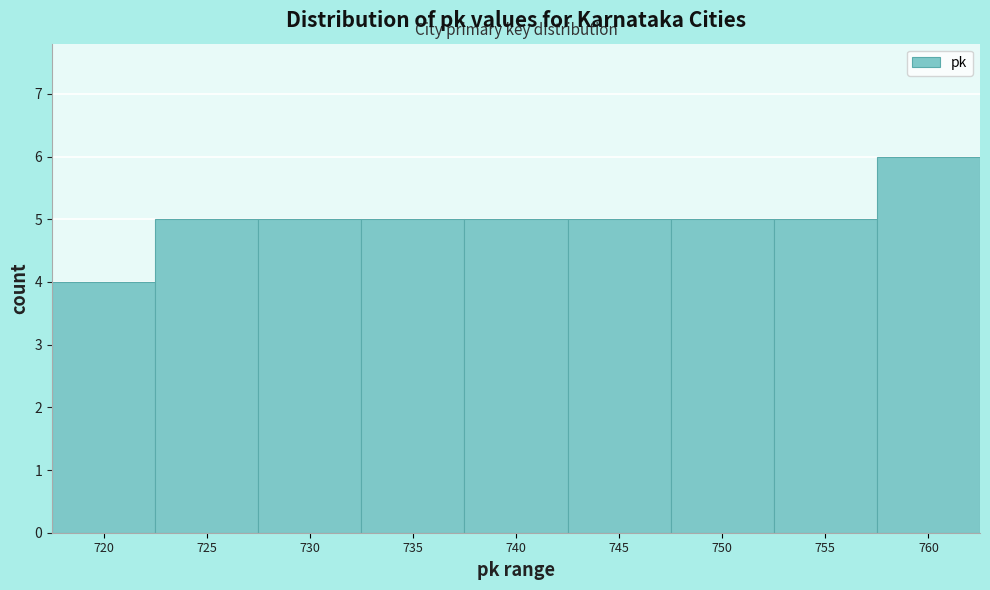

Reading left to right, extract all data points from this chart.

4	5	5	5	5	5	5	5	6